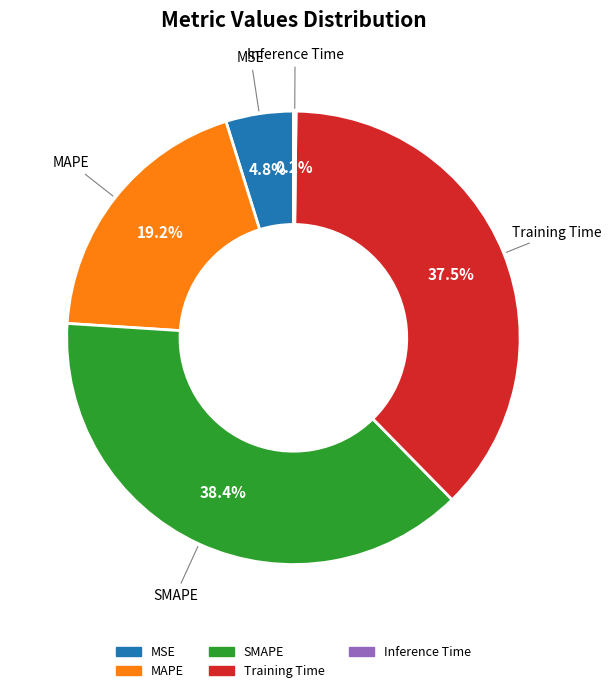

Is MAPE the majority of the pie?

No